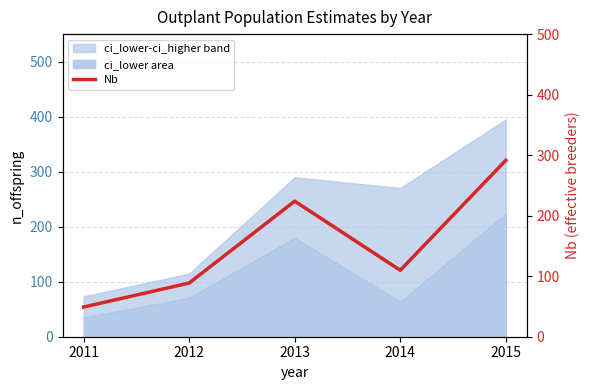

At which label does the data first exceed 109?

2013